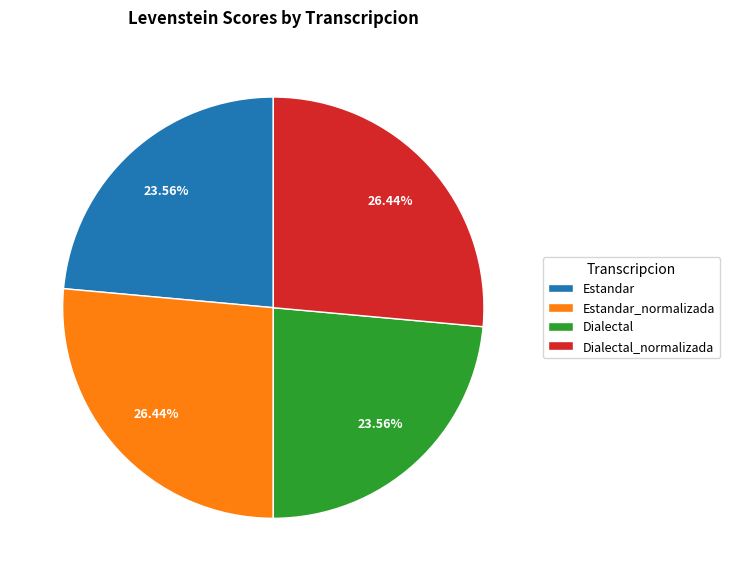

To the nearest percent, what is the combined percentage of Estandar_normalizada and Dialectal_normalizada?

53%